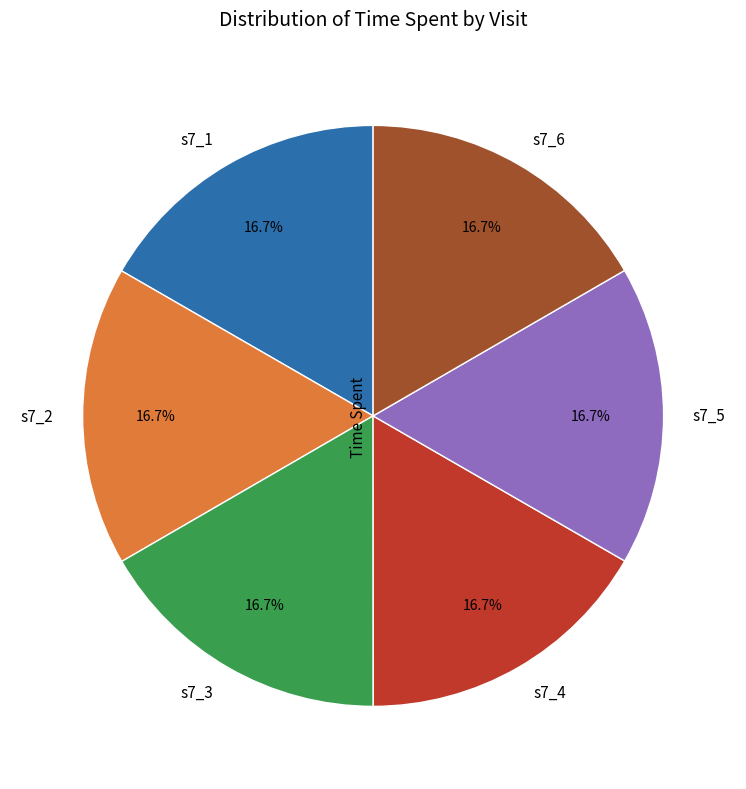

How many segments does this pie chart have?

6